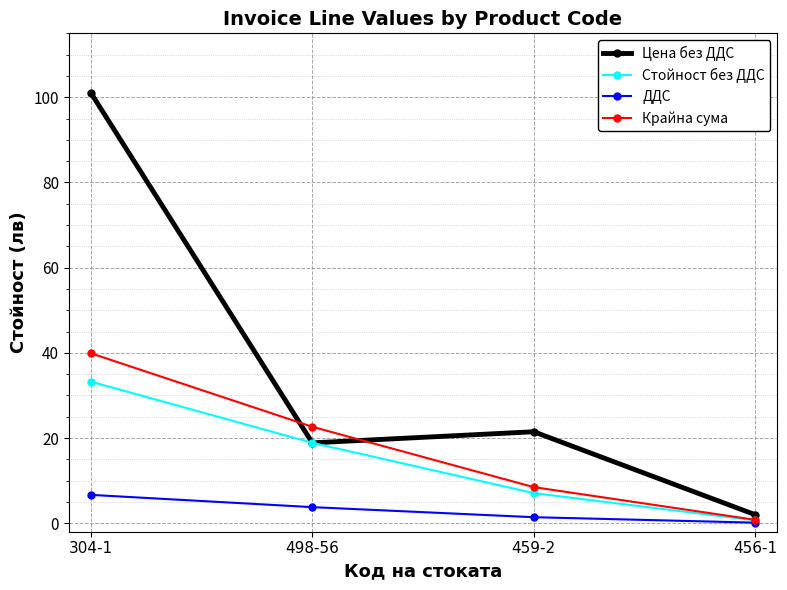

How many values in the ДДС series exceed 3?

2